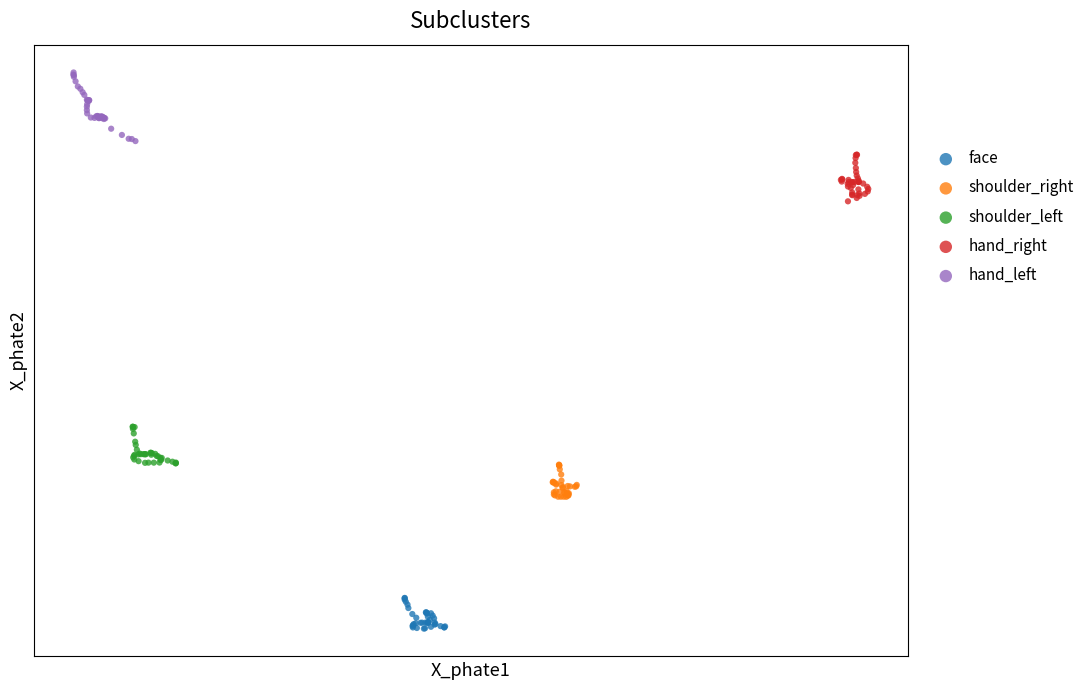

Which series has the widest spread of Y values?

hand_left